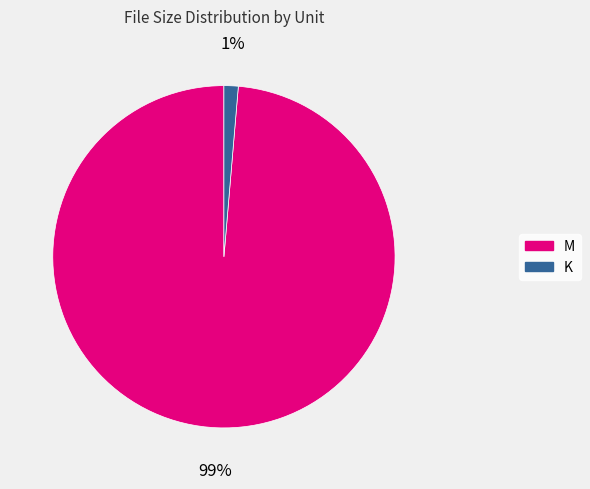

To the nearest percent, what is the average slice percentage?

50%